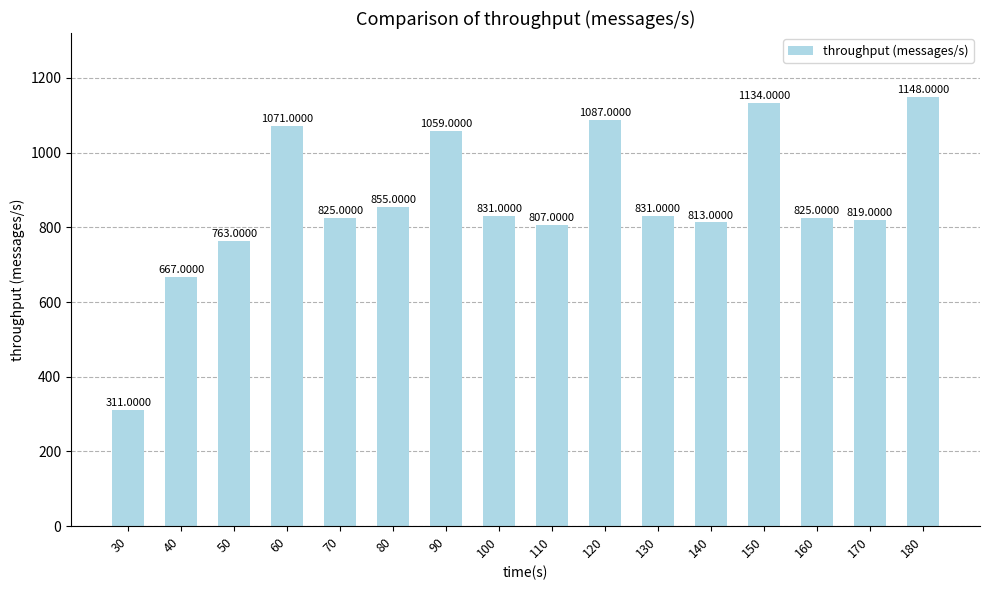

At which category does the chart reach its minimum across all series?

30